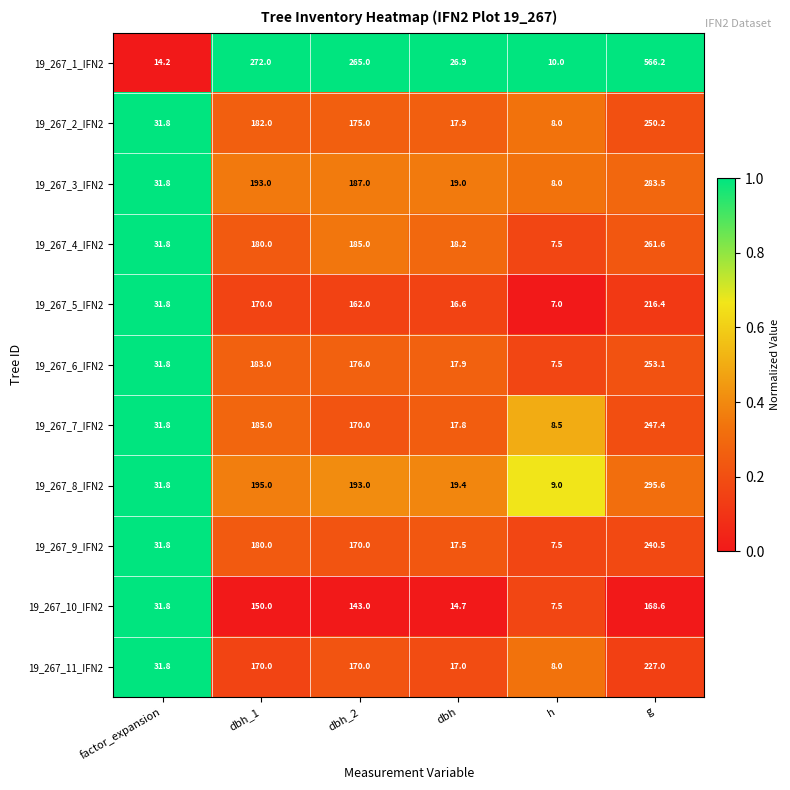

What is the sum of all 19_267_9_IFN2 values?

647.3